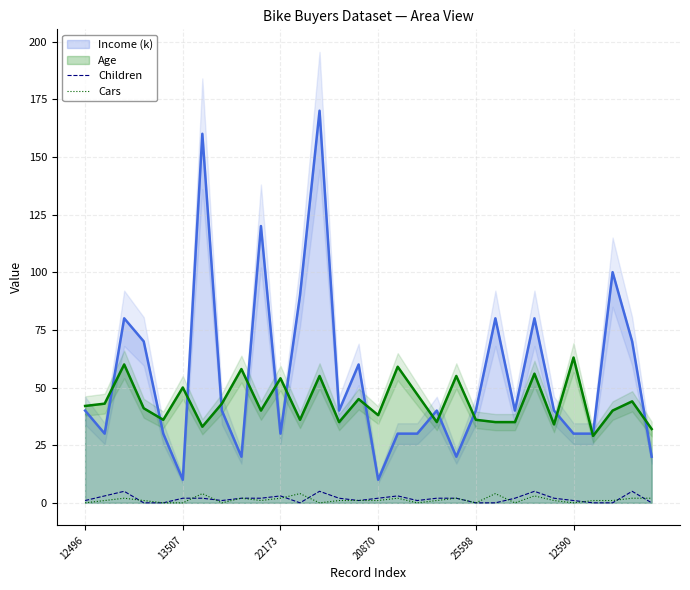

Reading right to left, list all the values displayed in this chart.

Income (k): 20	70	100	30	30	40	80	40	80	40	20	40	30	30	10	60	40	170	90	30	120	20	40	160	10	30	70	80	30	40
Age: 32	44	40	29	63	34	56	35	35	36	55	35	47	59	38	45	35	55	36	54	40	58	43	33	50	36	41	60	43	42
Children: 0	5	0	0	1	2	5	2	0	0	2	2	1	3	2	1	2	5	0	3	2	2	1	2	2	0	0	5	3	1
Cars: 2	2	1	1	0	1	3	0	4	0	2	1	0	2	1	1	1	0	4	2	1	2	0	4	0	0	1	2	1	0